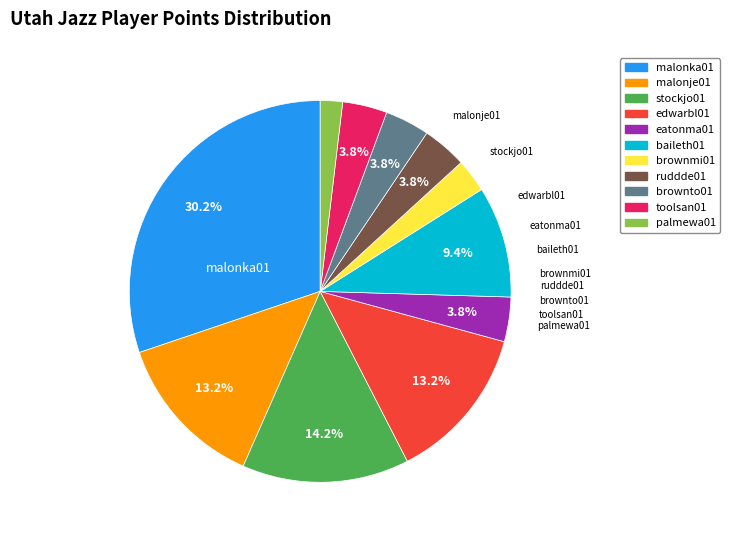

Is there any slice that represents more than half of the pie?

No